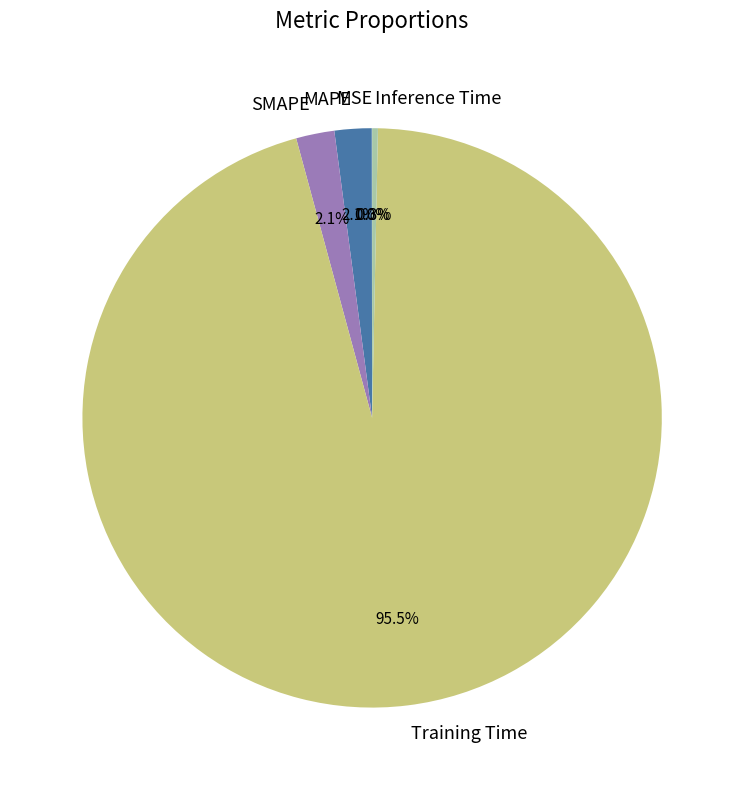

What is the total percentage of SMAPE and Training Time?

97.6%